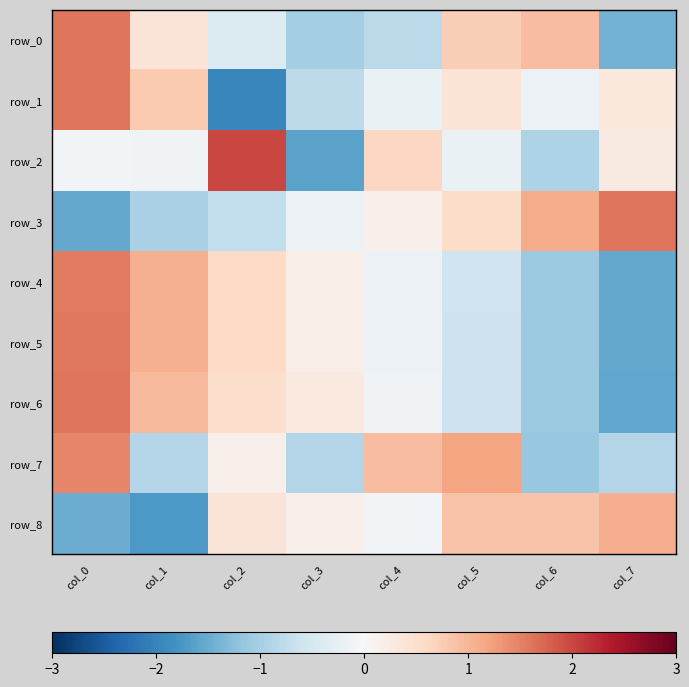

What is the difference between the highest and lowest values at col_0?

3.1